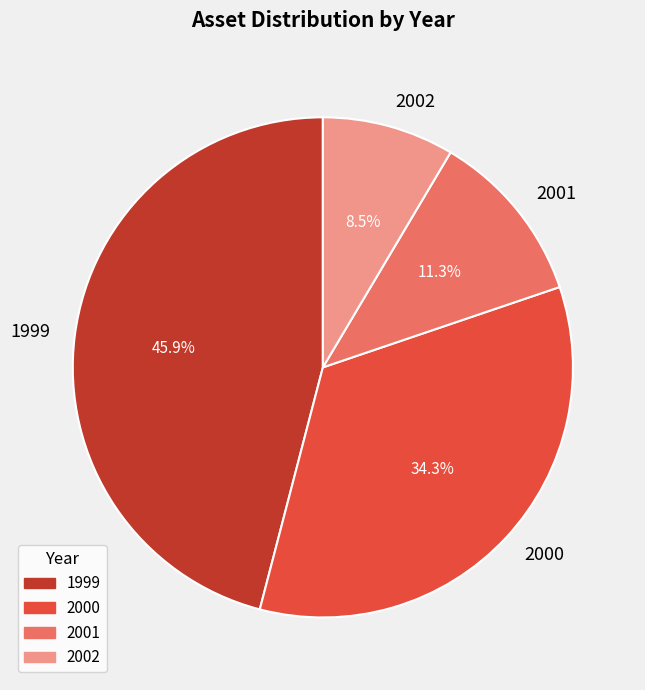

How many slices are in this pie chart?

4